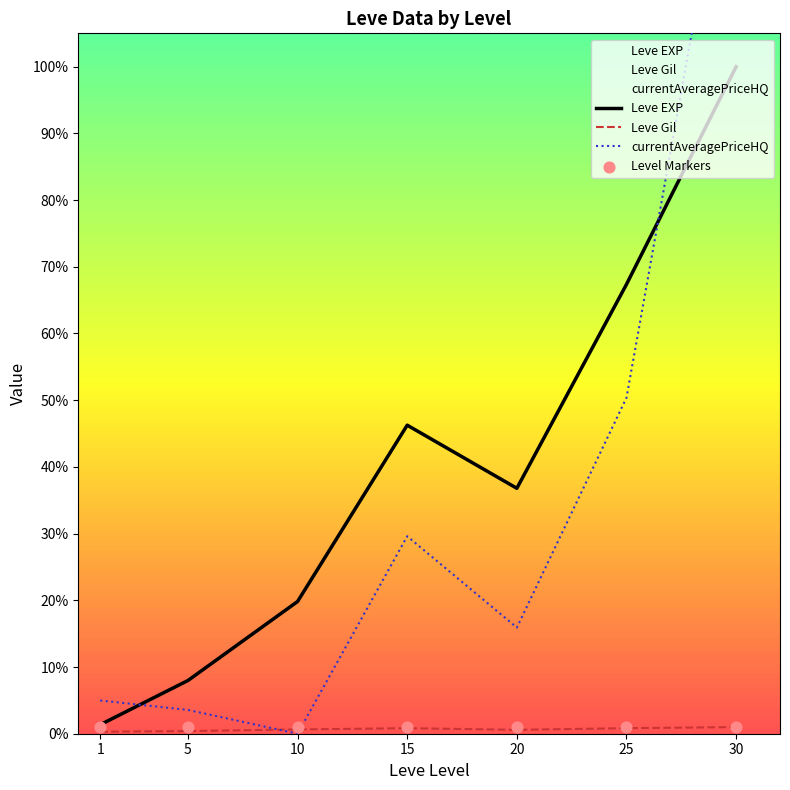

Which series has the largest total across all categories?

Leve EXP